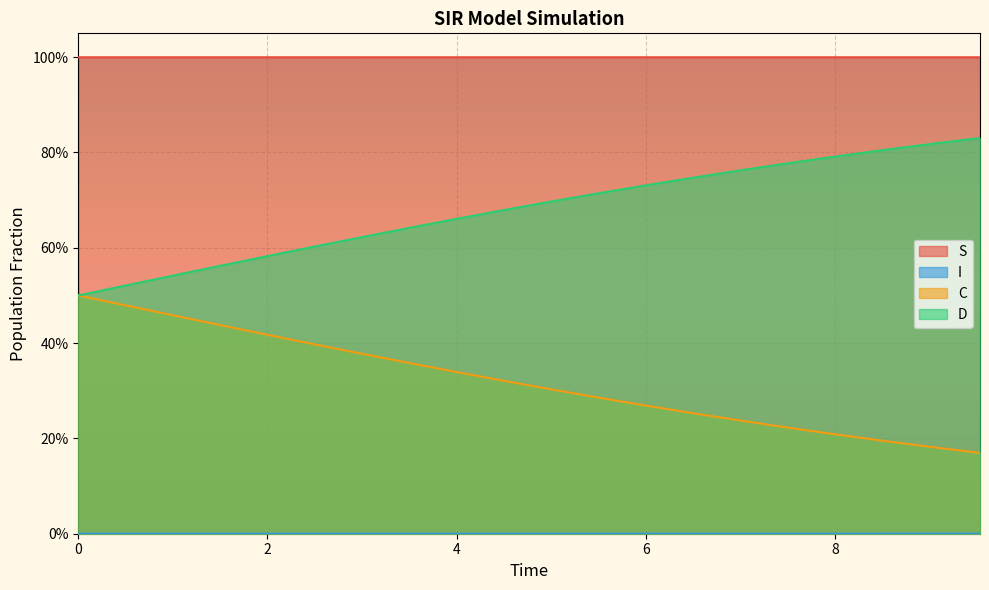

Which series has the largest total across all categories?

S